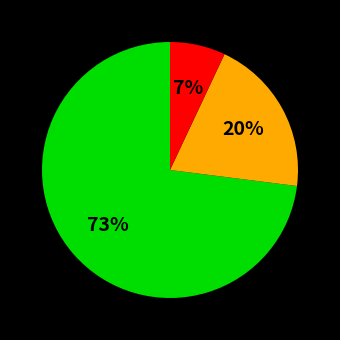

How many segments does this pie chart have?

3